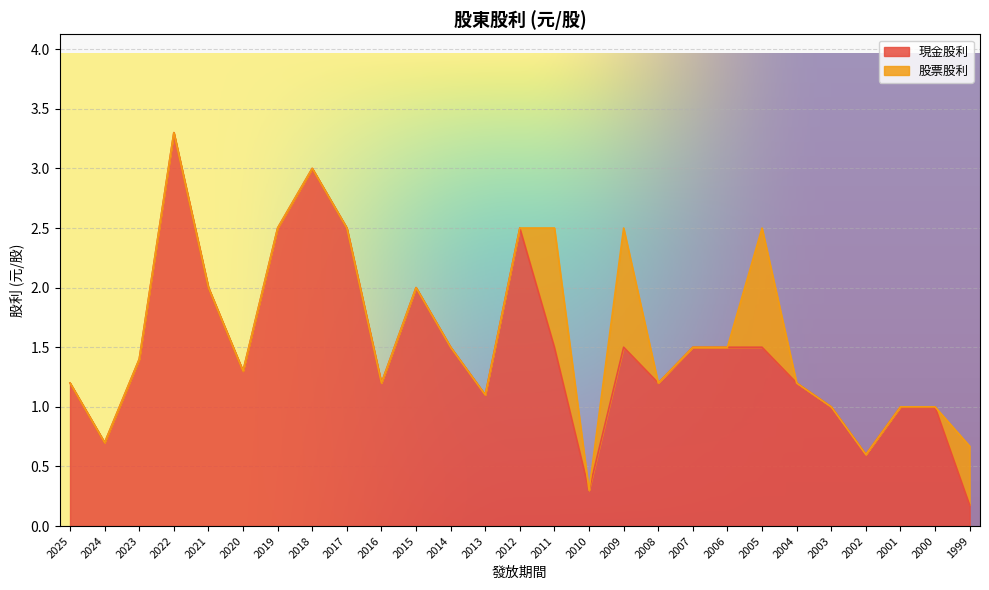

What is the value of the 18th point from the left?

1.2